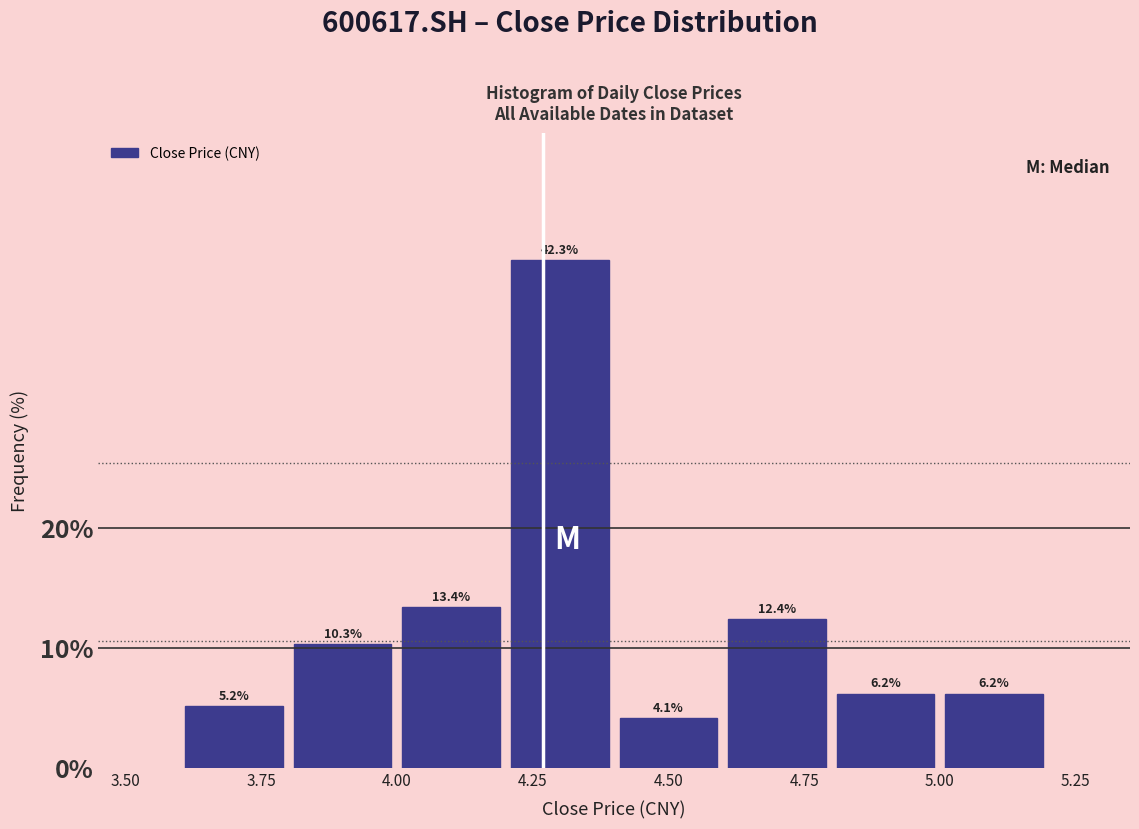

How tall is the bar that spans 5.0 to 5.2 on the x-axis?

6.2